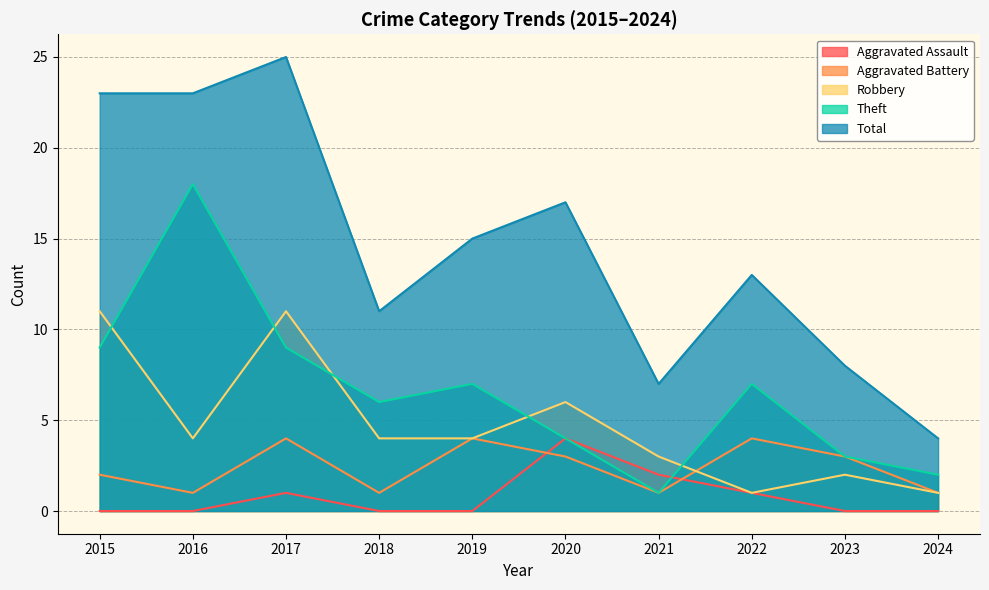

Count the number of categories in the chart.

10